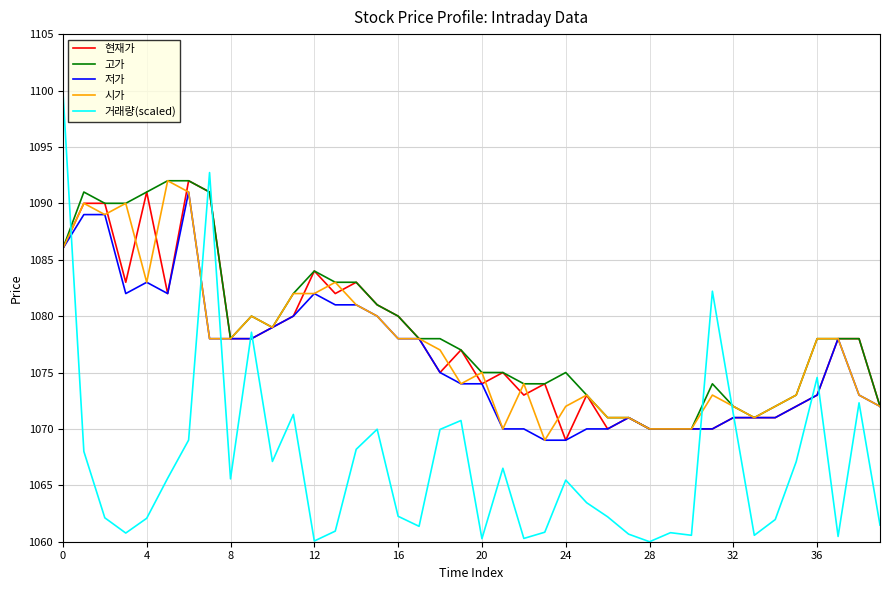

True or false: 고가 and 거래량(scaled) intersect in this chart.

True